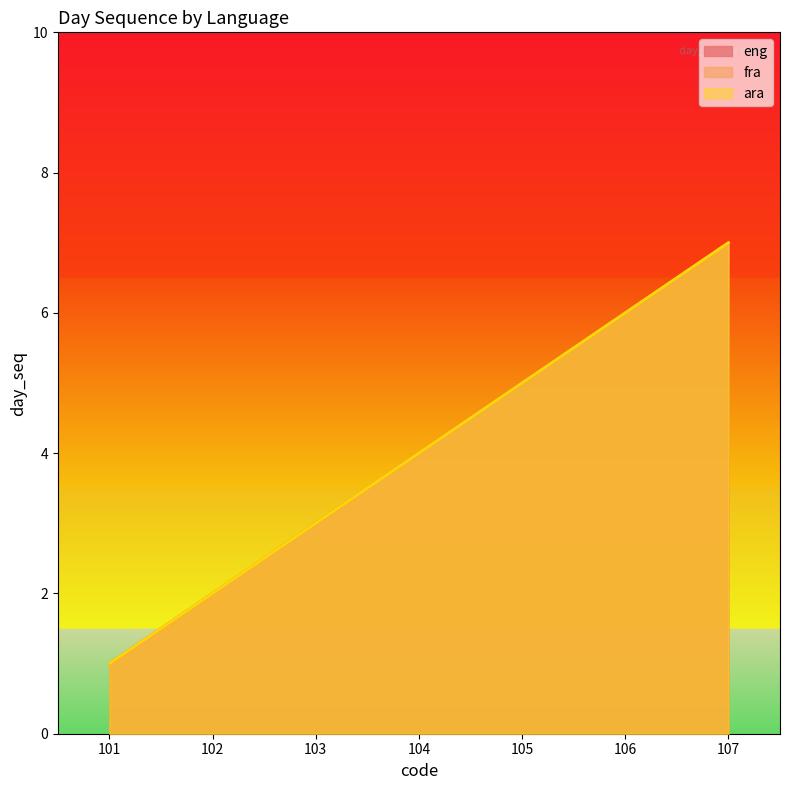

True or false: eng and fra intersect in this chart.

False